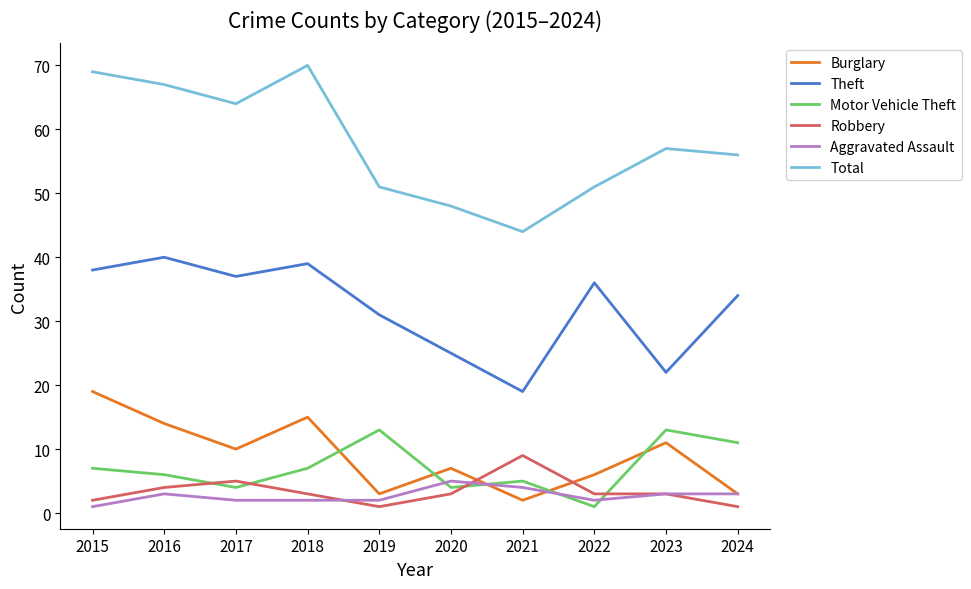

Reading left to right, list all the values displayed in this chart.

Burglary: 19	14	10	15	3	7	2	6	11	3
Theft: 38	40	37	39	31	25	19	36	22	34
Motor Vehicle Theft: 7	6	4	7	13	4	5	1	13	11
Robbery: 2	4	5	3	1	3	9	3	3	1
Aggravated Assault: 1	3	2	2	2	5	4	2	3	3
Total: 69	67	64	70	51	48	44	51	57	56